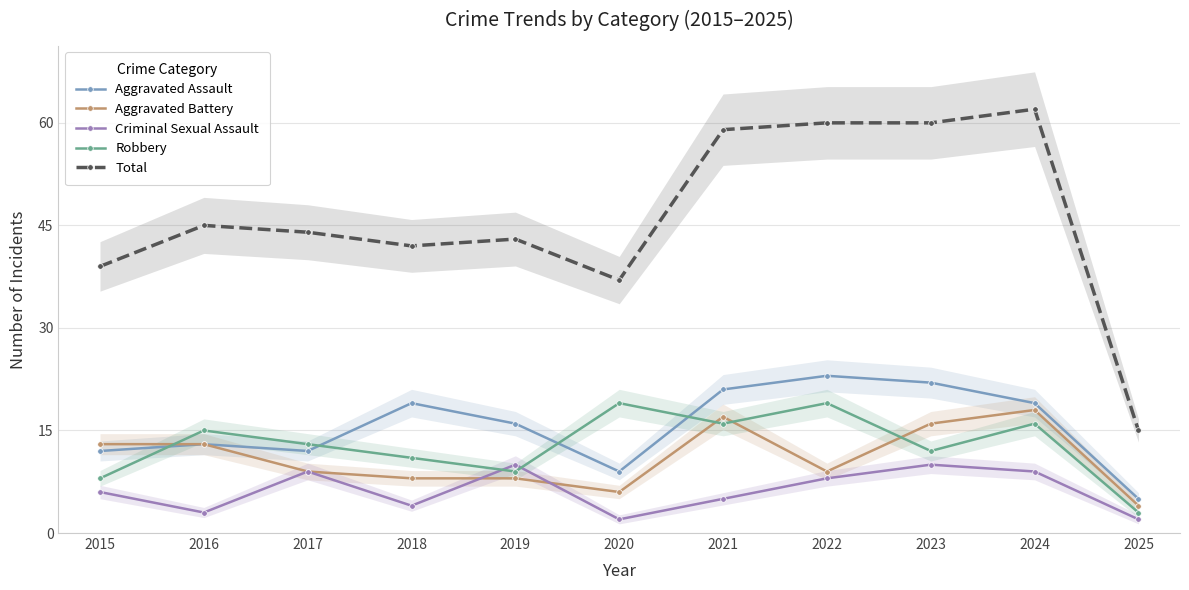

Which has a higher value, 2022 or 2015?

2022